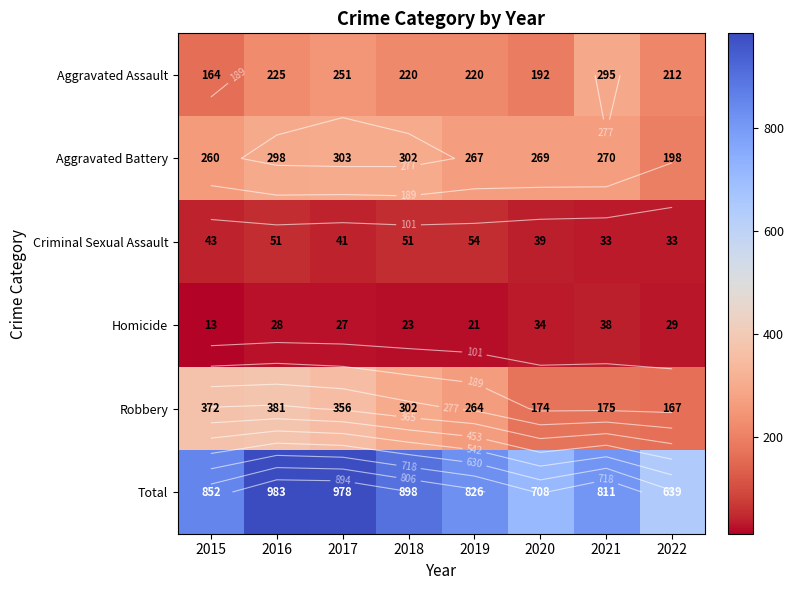

The Robbery series shows 97 at 2018. True or false?

False